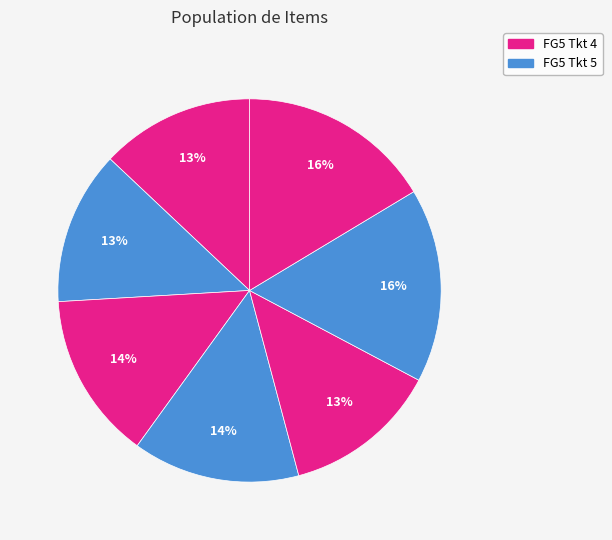

How many slices are in this pie chart?

7